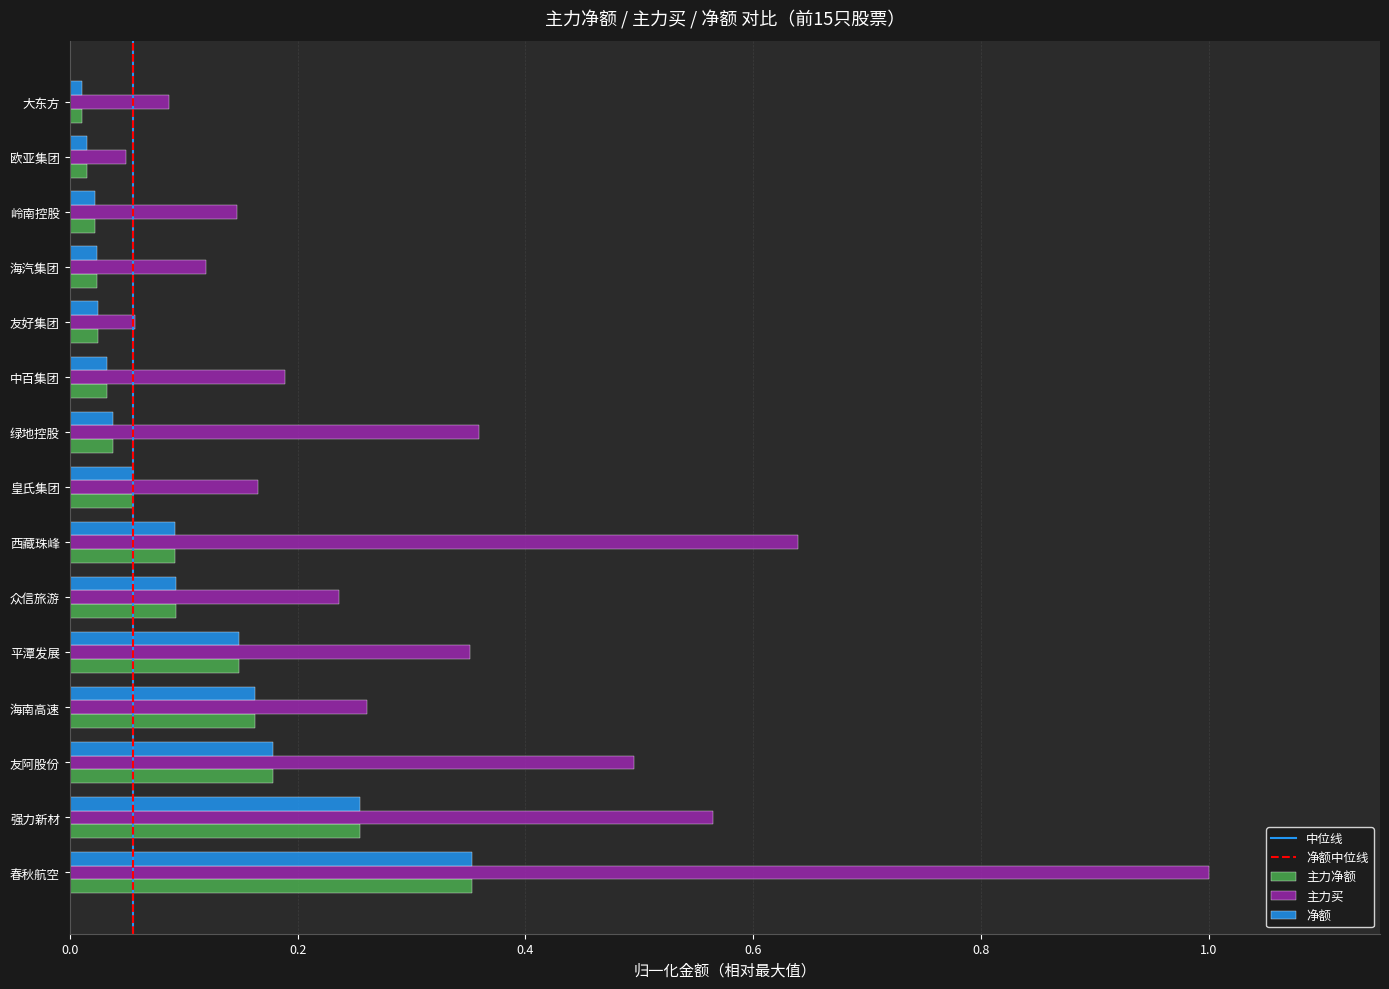

Which series changed the most between 海南高速 and 欧亚集团?

主力买